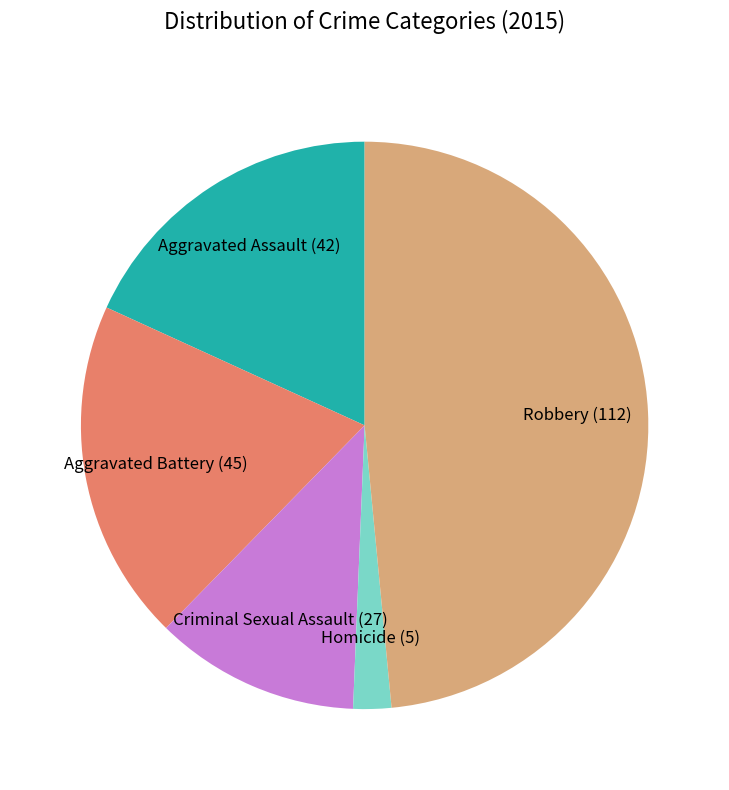

Combined, do Aggravated Assault (42) and Criminal Sexual Assault (27) account for over 50%?

No